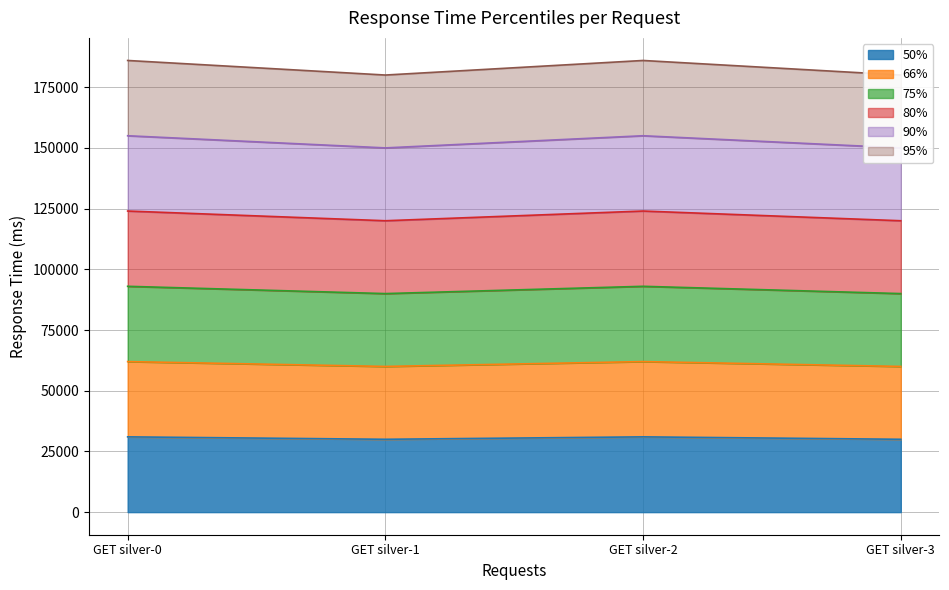

At which category does 95% reach its first local peak?

GET silver-2